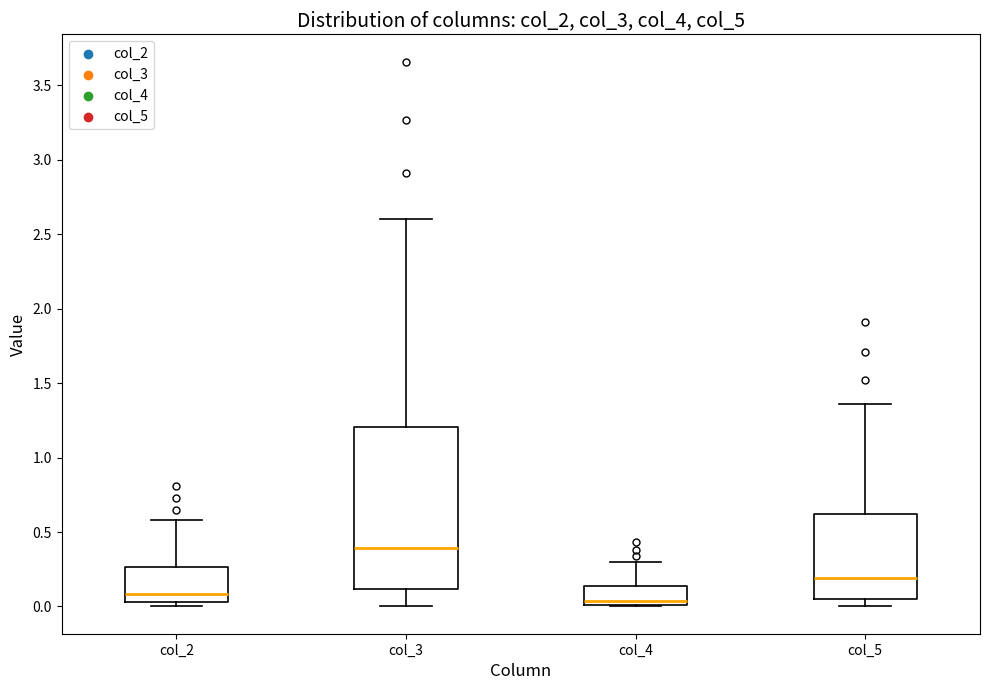

Where does the median line of the box for col_4 sit on the y-axis? The values are not printed on the chart, so give them approximately, as read against the axis.

0.05